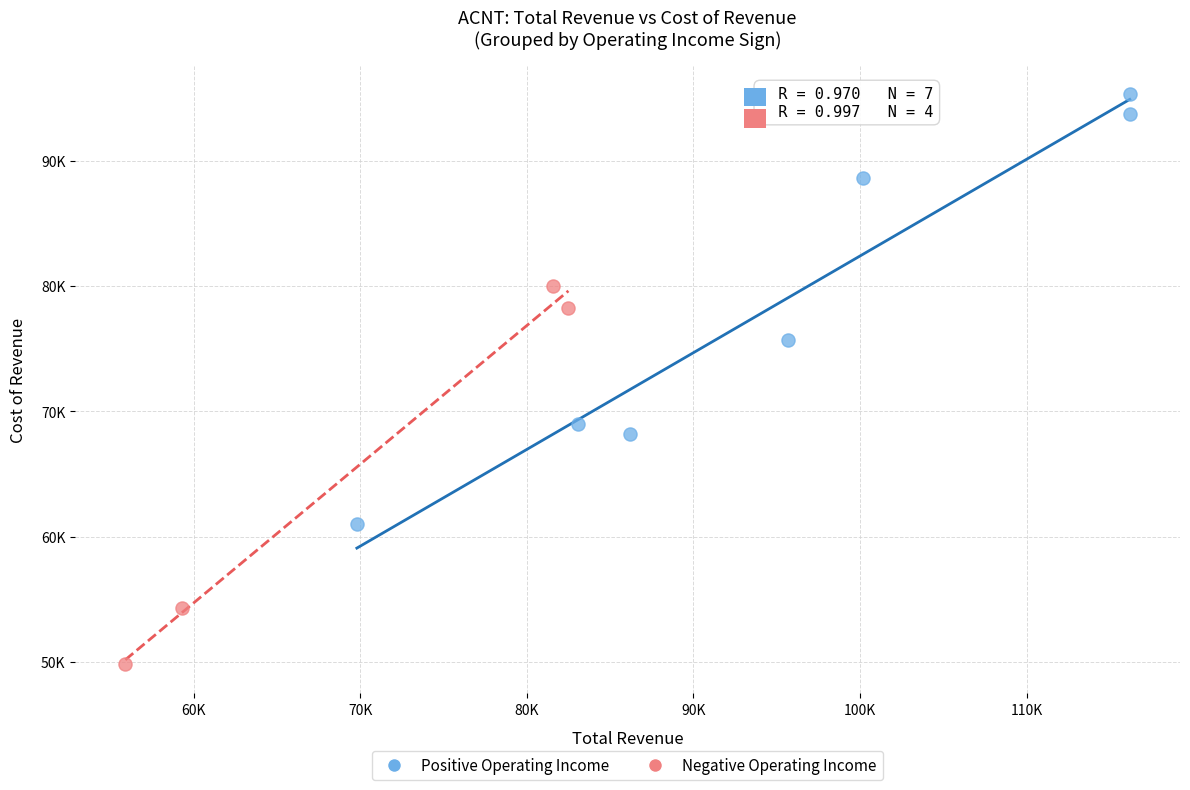

Which series contains the highest Y value?

Positive Operating Income